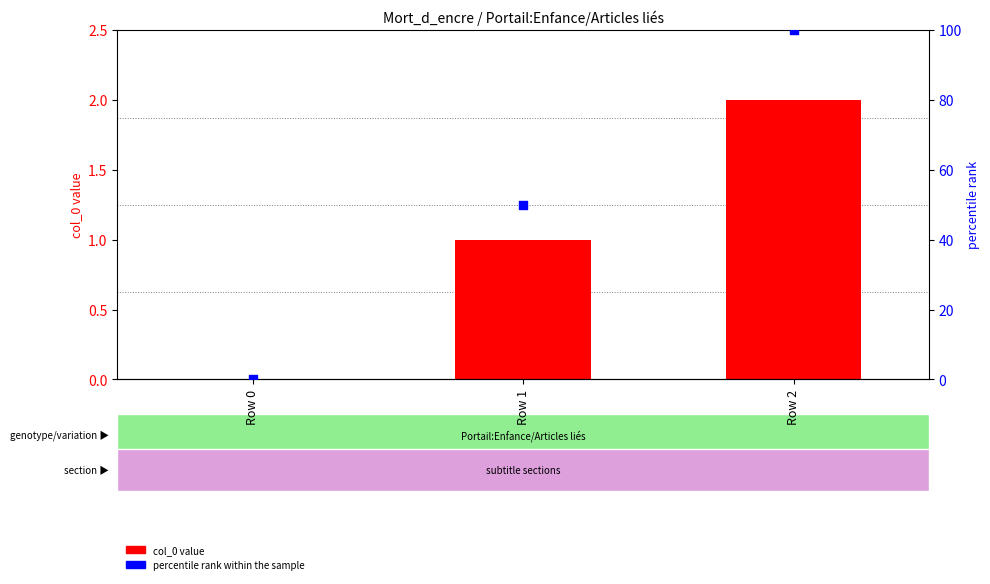

At which category is the sum across all series the highest?

Row 2